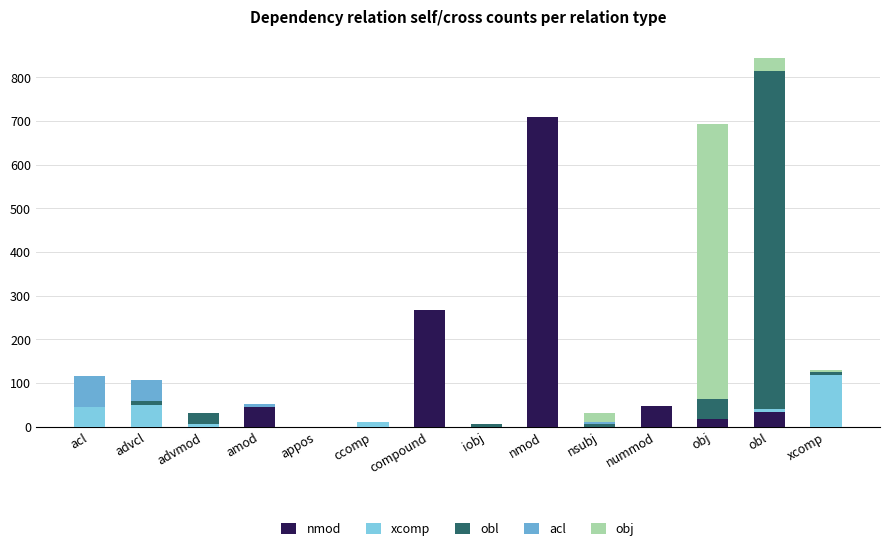

How many values in the nmod series exceed 0?

6